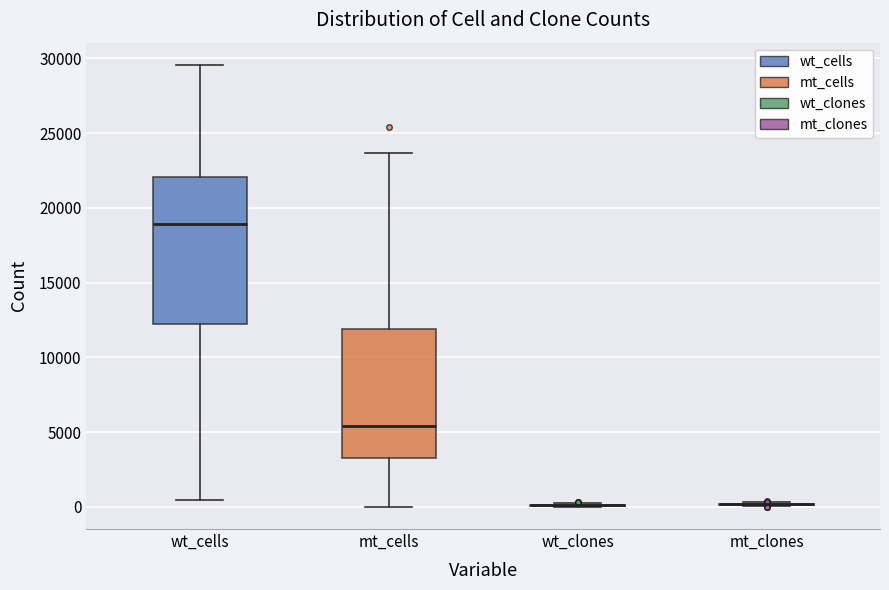

Comparing the boxes themselves (not the whiskers), which one is the tallest?

wt_cells